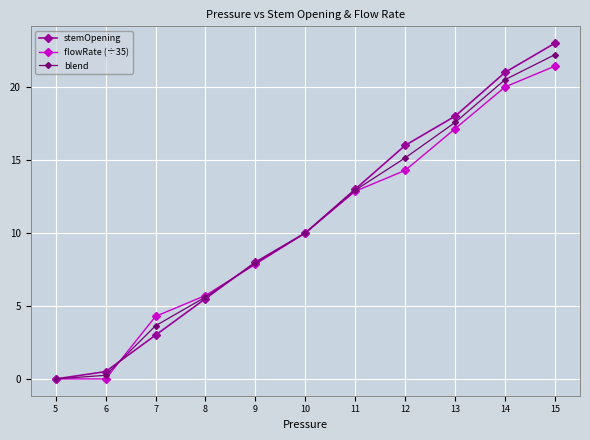

What is the value of the stemOpening point at the 2nd from the left?

0.5